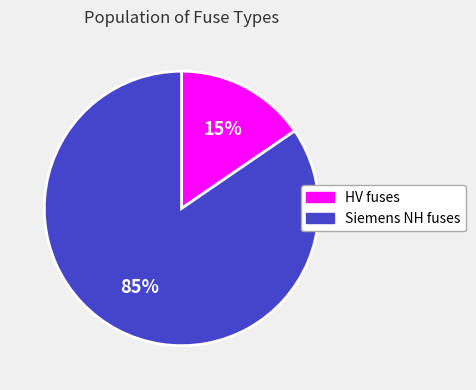

To the nearest percent, what portion does Siemens NH fuses represent?

85%